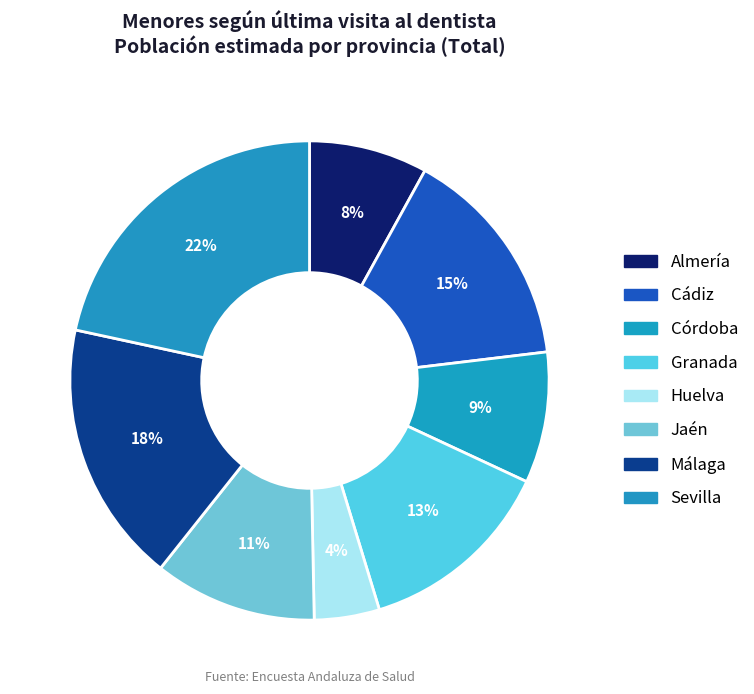

What percentage is the Almería slice, to the nearest percent?

8%